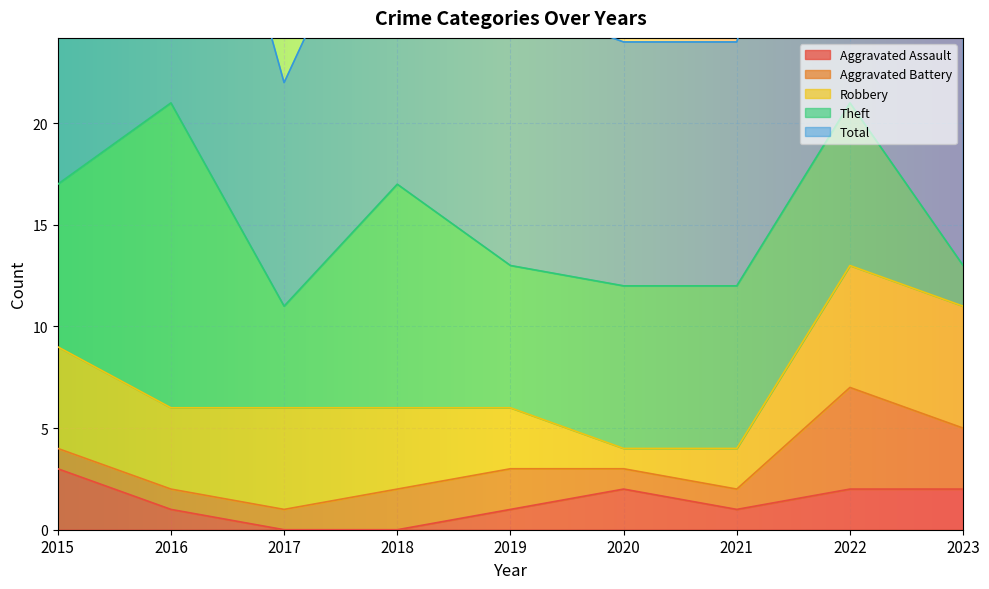

What is the difference between the Aggravated Battery values at 2022 and 2019?

3